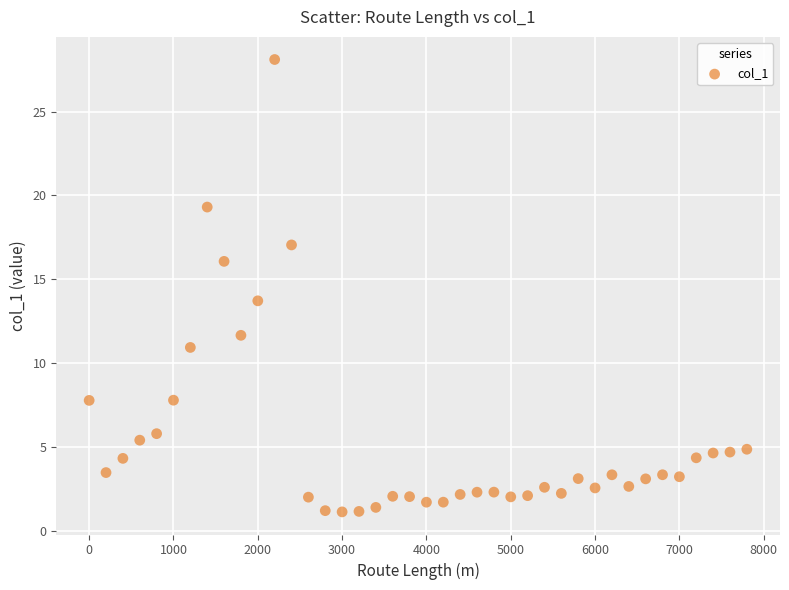

What is the range of X values (max minus min)?

7800.0